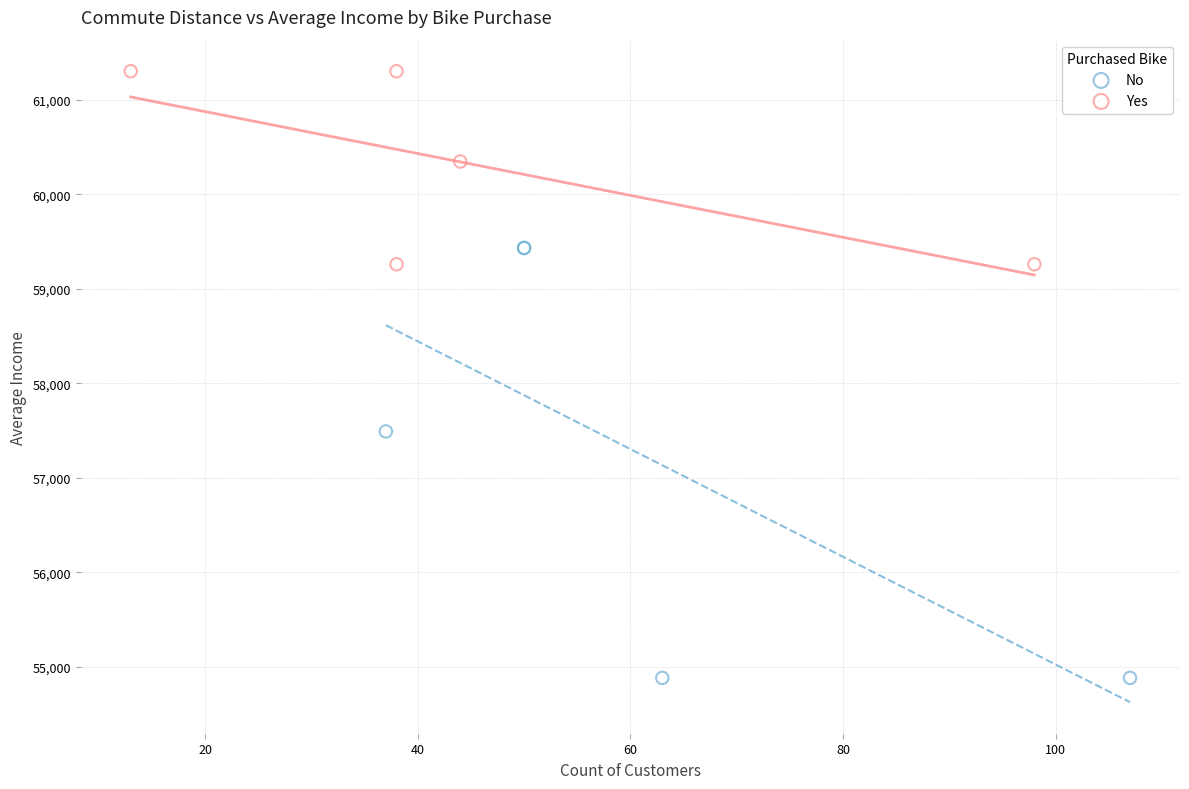

Which series reaches the minimum Y coordinate?

No